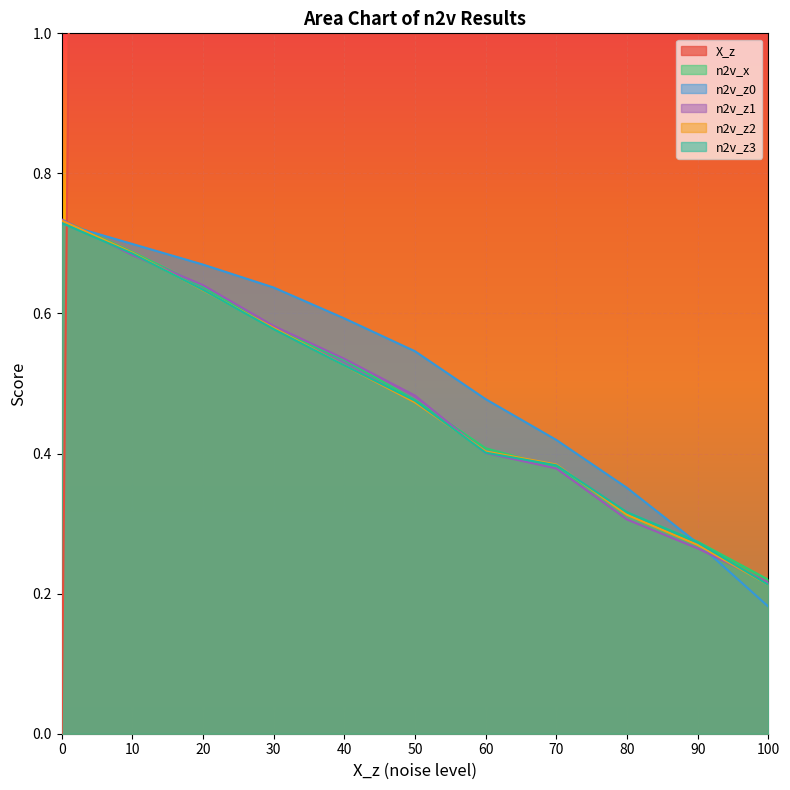

What is the spread (max minus min) of values at 80?

79.7